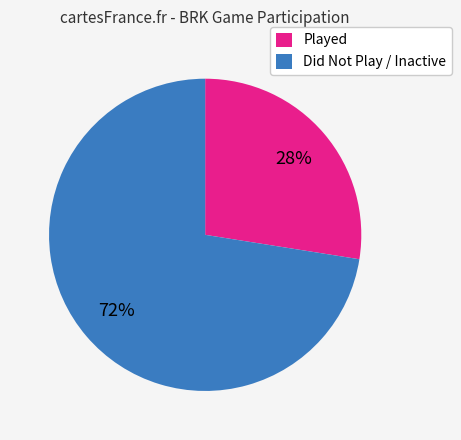

Rank the categories by value from lowest to highest.

Played, Did Not Play / Inactive